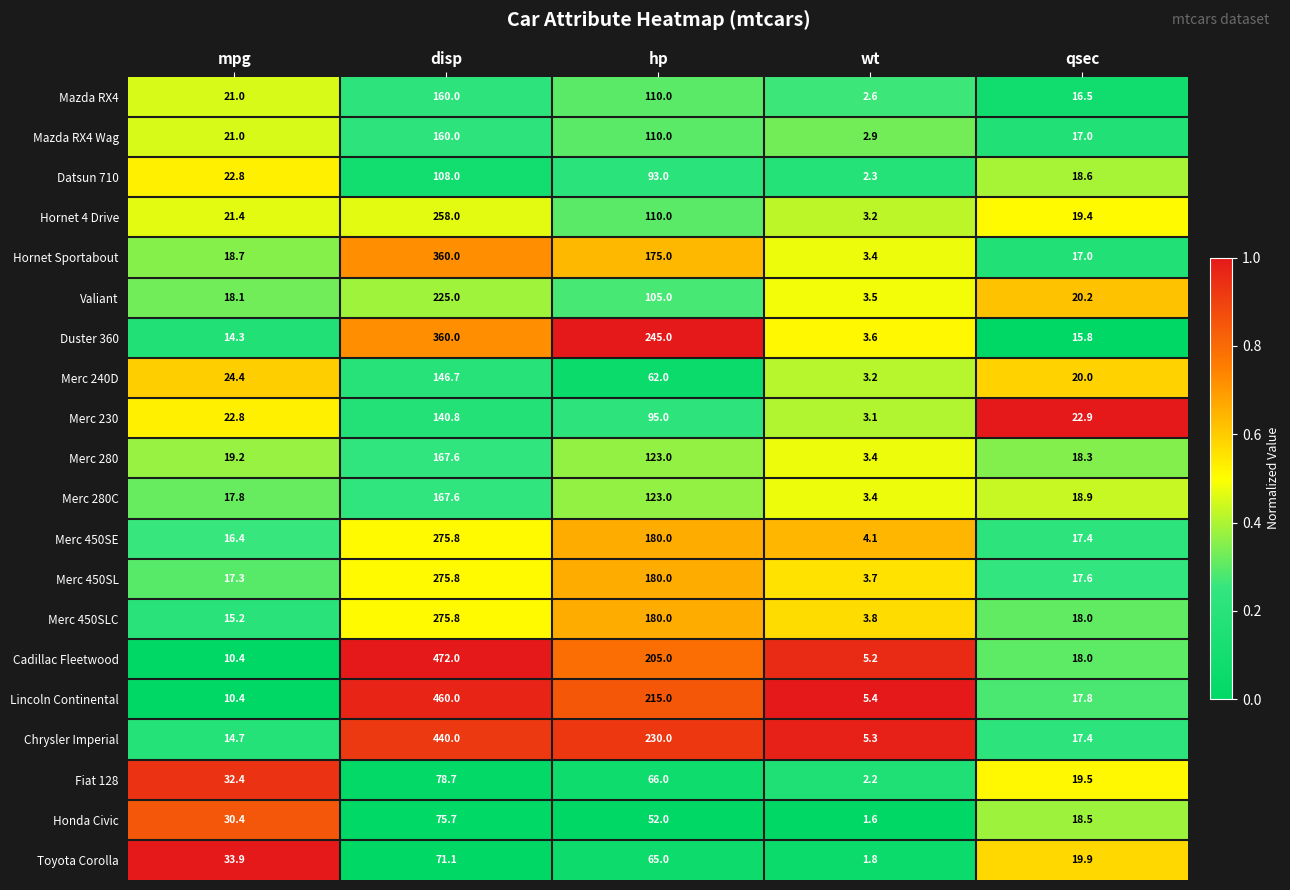

Which label corresponds to the smallest value in the chart?

wt